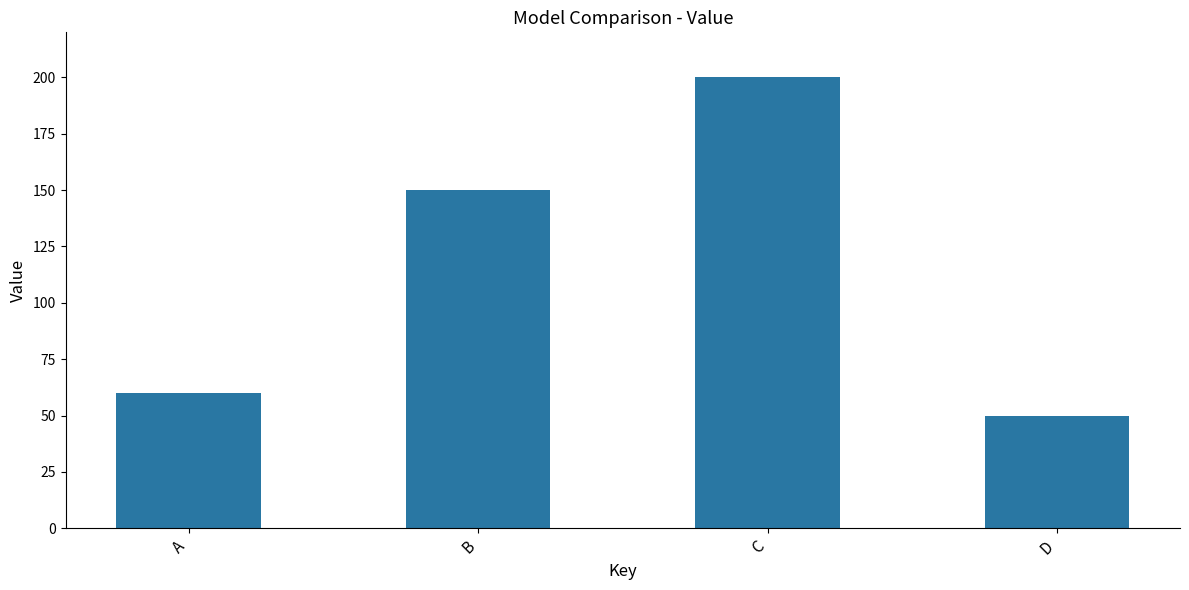

Rank the categories by value from lowest to highest.

D, A, B, C